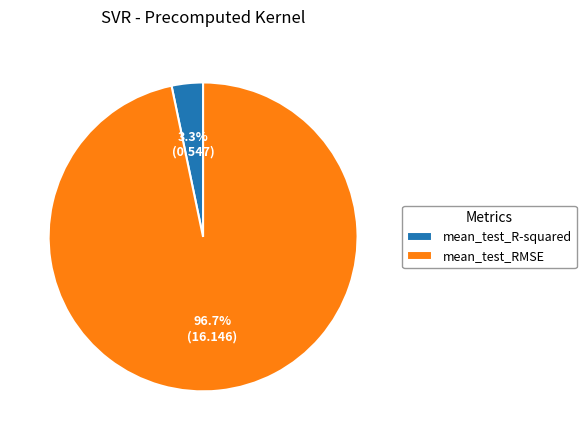

The mean_test_RMSE slice represents 97% of the pie. True or false?

True